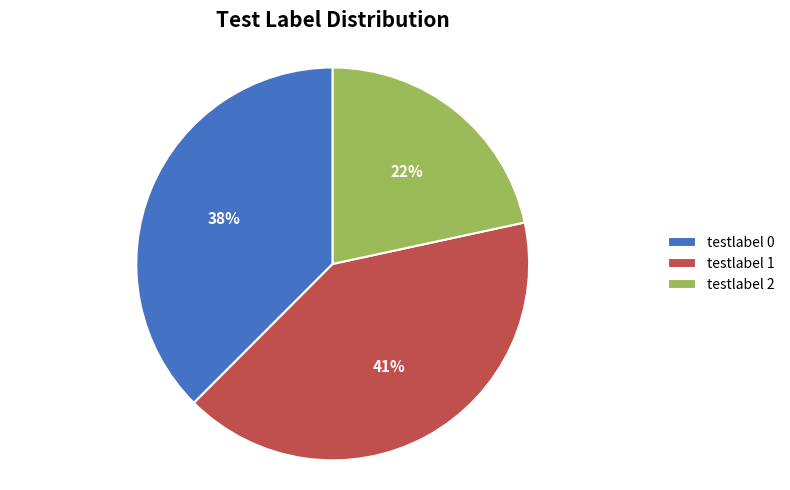

Is there a majority slice in this chart?

No